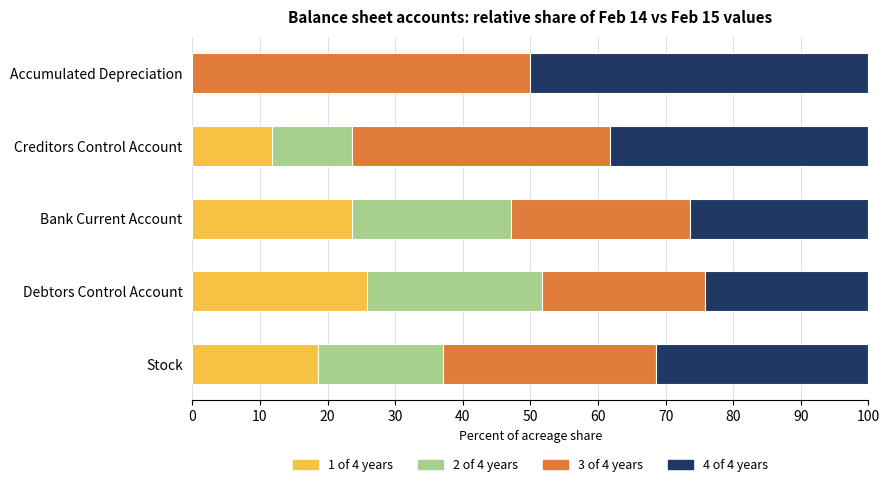

What is the highest value of the 1 of 4 years series?

25.9